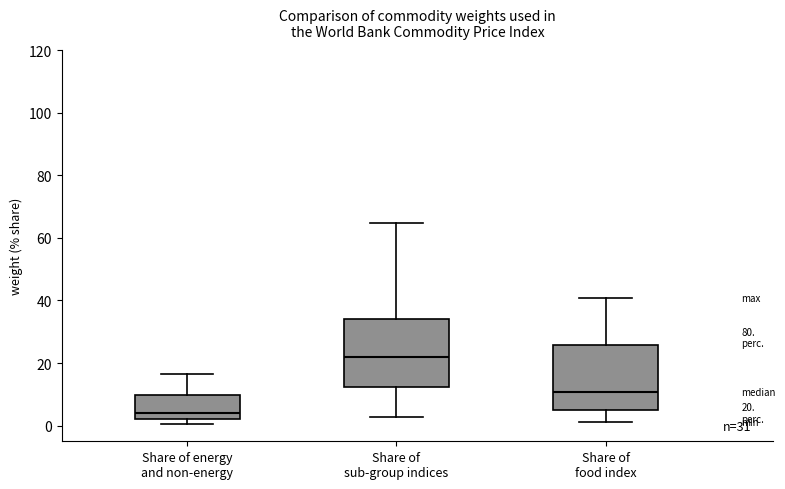

Which box has the highest median line?

Share of sub-group indices